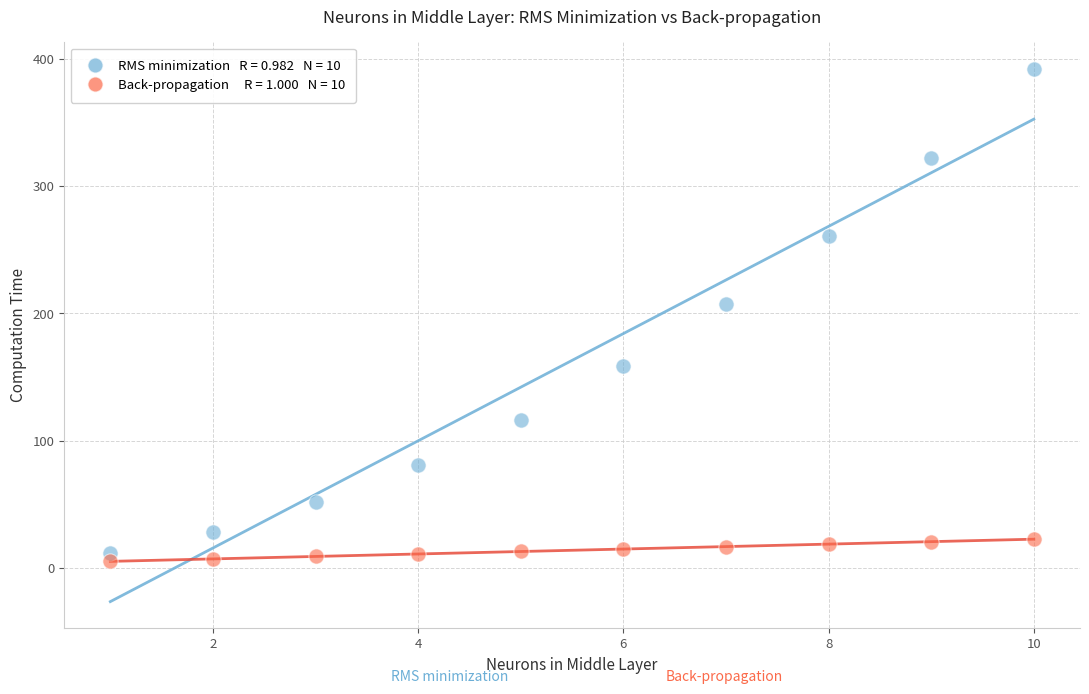

Across all series, what Y value is closest to 198?

207.2